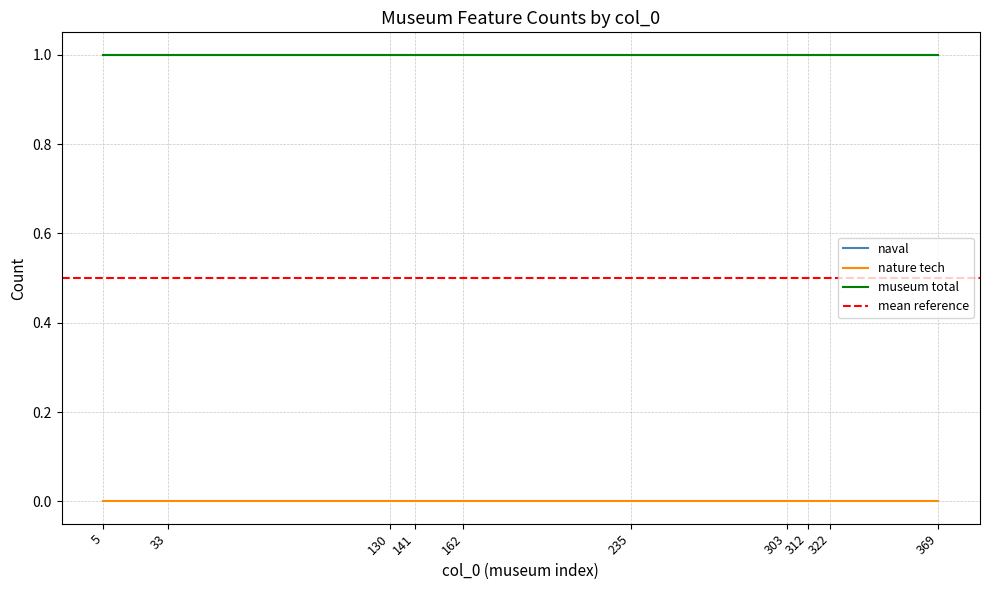

Reading left to right, what are all the values shown in this chart?

naval: 5=1	33=1	130=1	141=1	162=1	235=1	303=1	312=1	322=1	369=1
nature tech: 5=0	33=0	130=0	141=0	162=0	235=0	303=0	312=0	322=0	369=0
museum total: 5=1	33=1	130=1	141=1	162=1	235=1	303=1	312=1	322=1	369=1